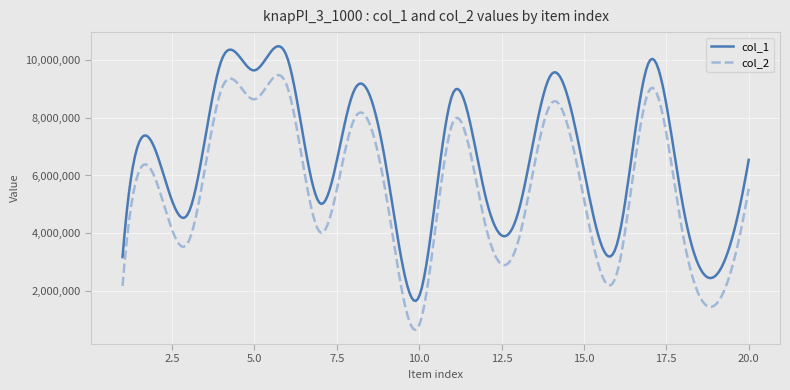

Which series has the largest total across all categories?

col_1